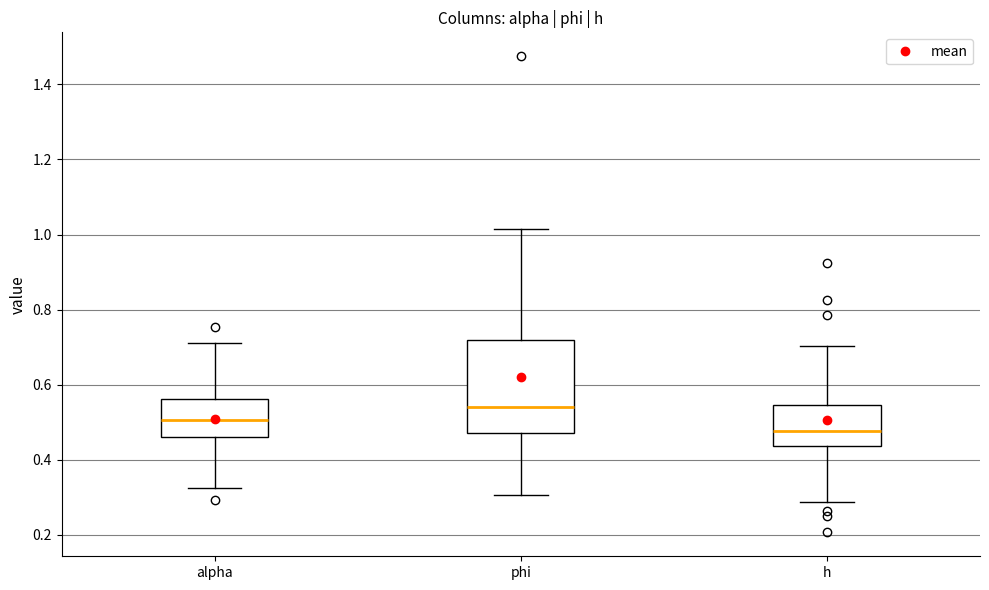

Which box has the highest median line?

phi